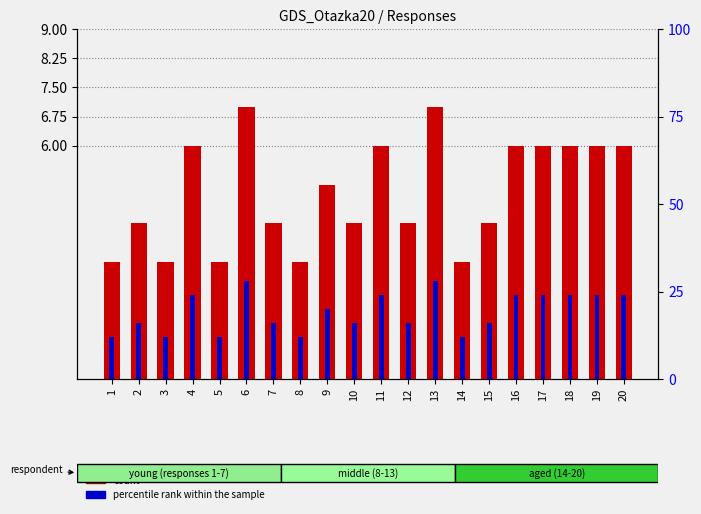

How many percentile rank within the sample values are between 16 and 24?

13